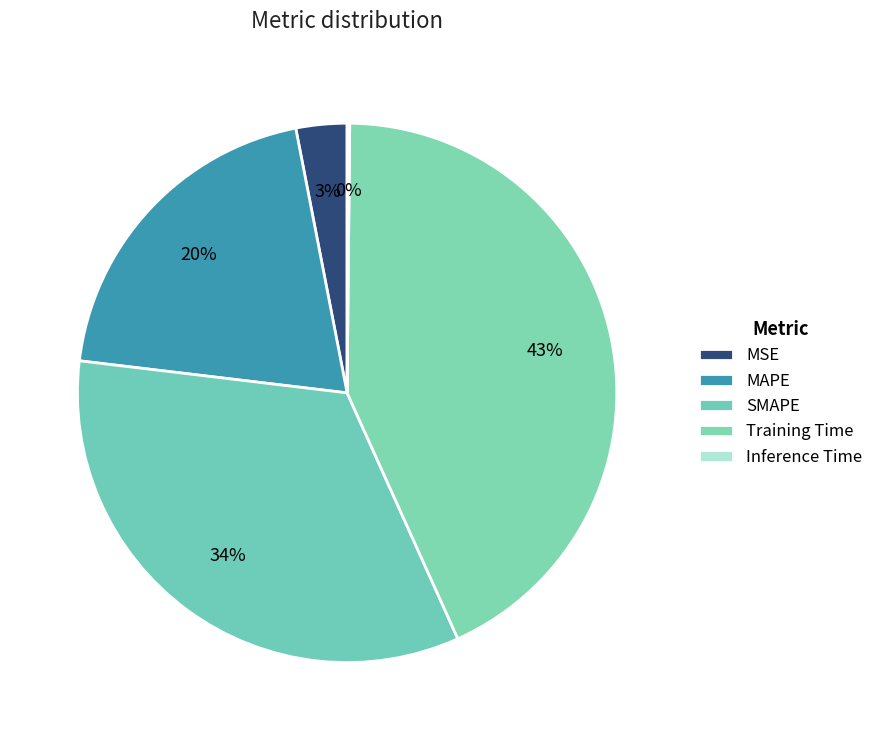

Is it true that MSE is 16% of the pie?

False